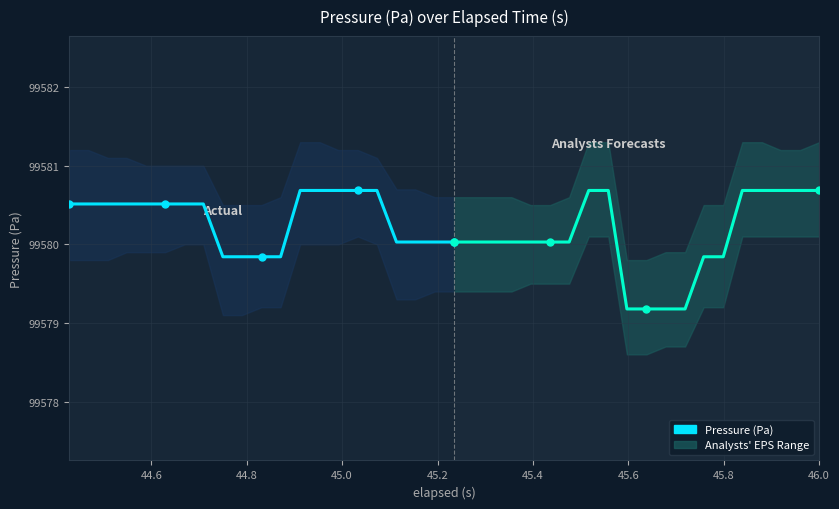

What is the average value?

99580.3